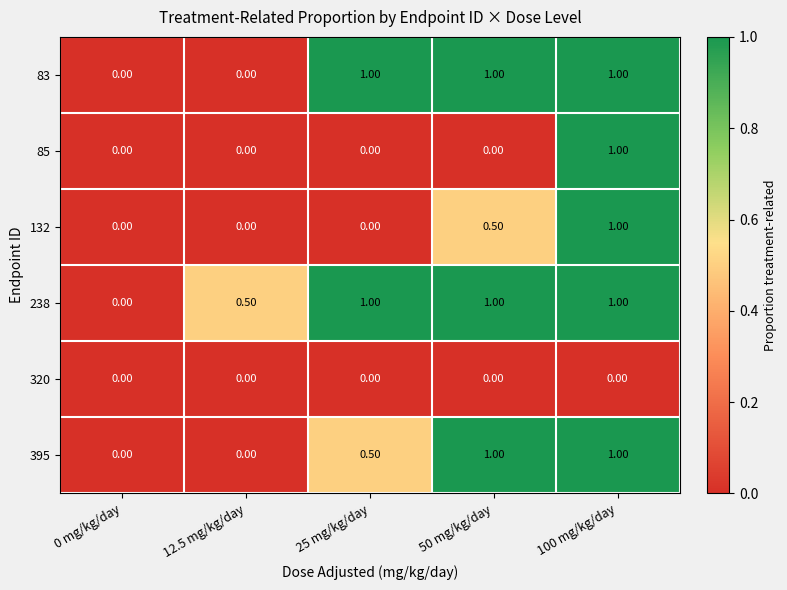

What is the spread (max minus min) of values at 100 mg/kg/day?

1.0